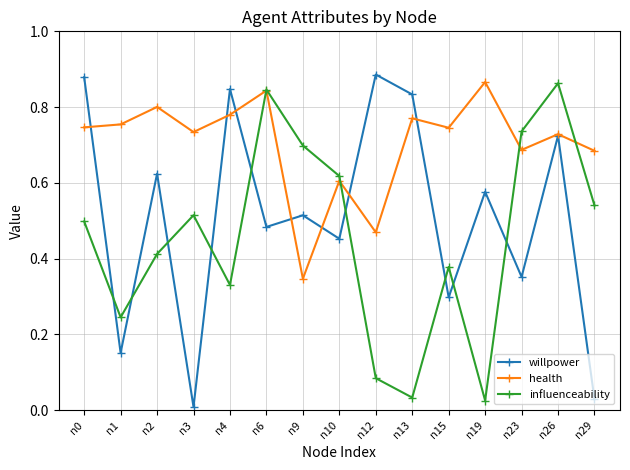

What is the total value across all series at n23?

1.8